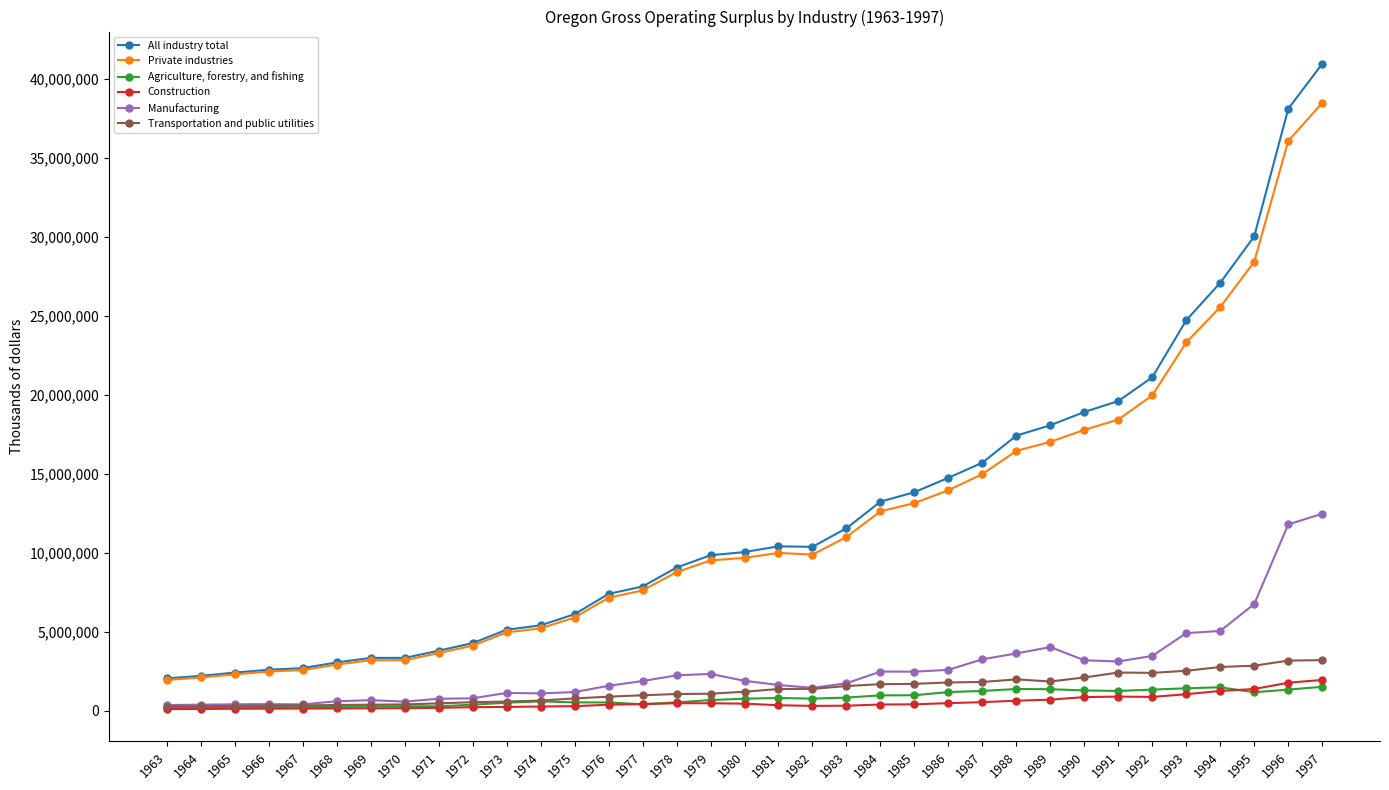

What value does the Private industries series have at 1989, to the nearest 50?

17019400